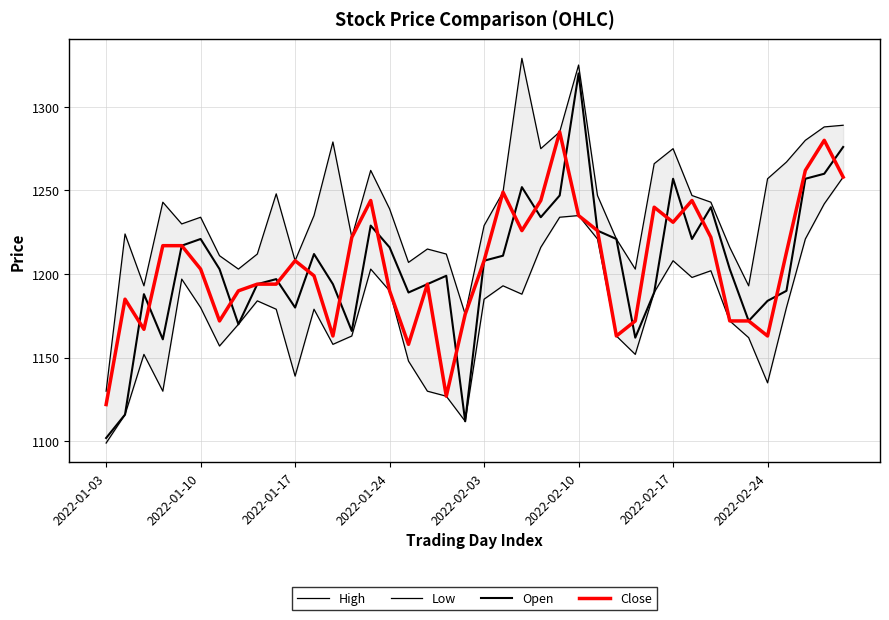

What is the difference between the second highest and minimum values in the Open series?

174